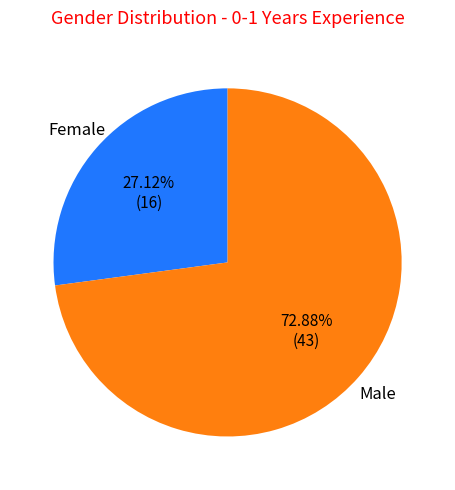

Is there a majority slice in this chart?

Yes